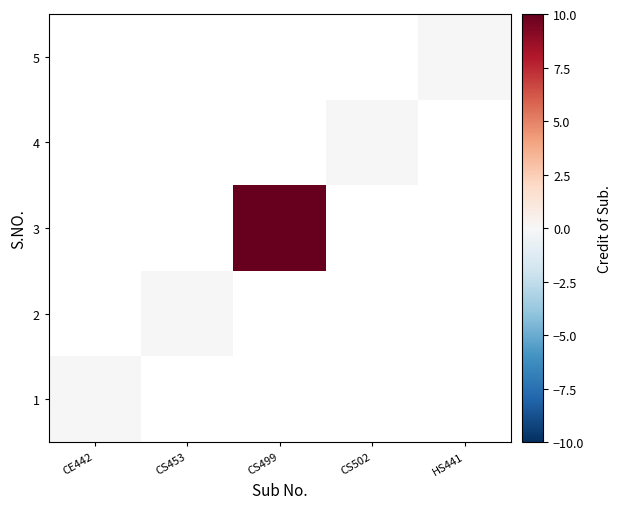

Is it true that 3 equals 10.0 at CS499?

True